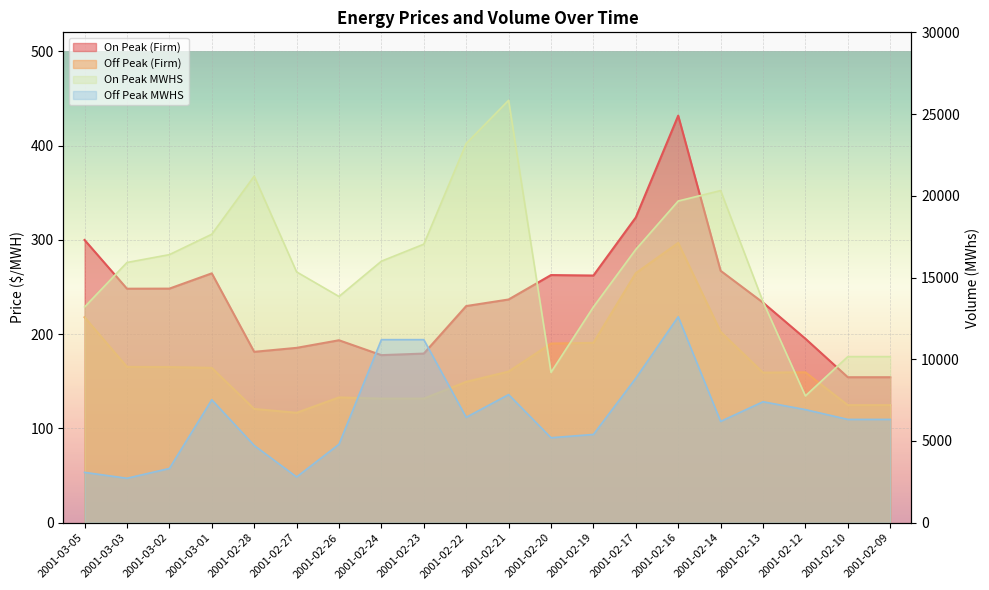

How many distinct data groups are displayed?

4